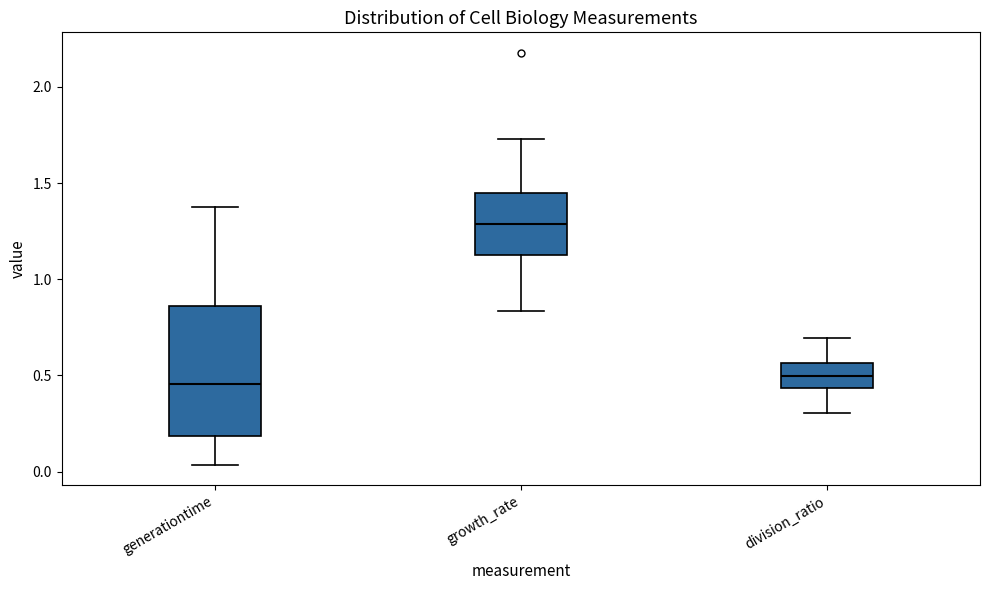

Reading left to right, read every box against the y-axis: the position of its median line, the range the box covers, and the ends of its whiskers. The values are not printed on the chart, so give them approximately, as read against the axis.

generationtime: median 0.45, box 0.20 to 0.85, whiskers 0.05 to 1.35
growth_rate: median 1.30, box 1.10 to 1.45, whiskers 0.85 to 1.75
division_ratio: median 0.50, box 0.45 to 0.55, whiskers 0.30 to 0.70